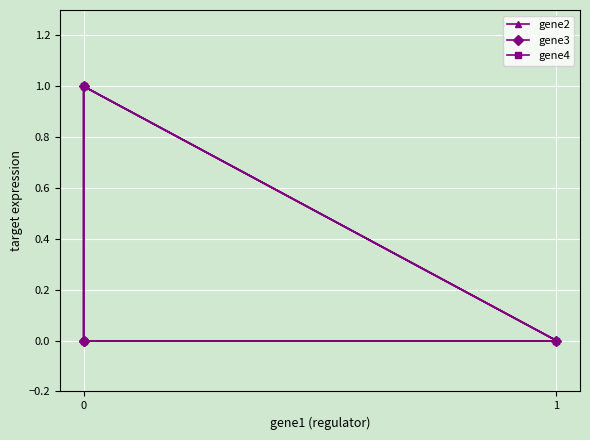

Which category has the lowest value in the gene2 series?

1